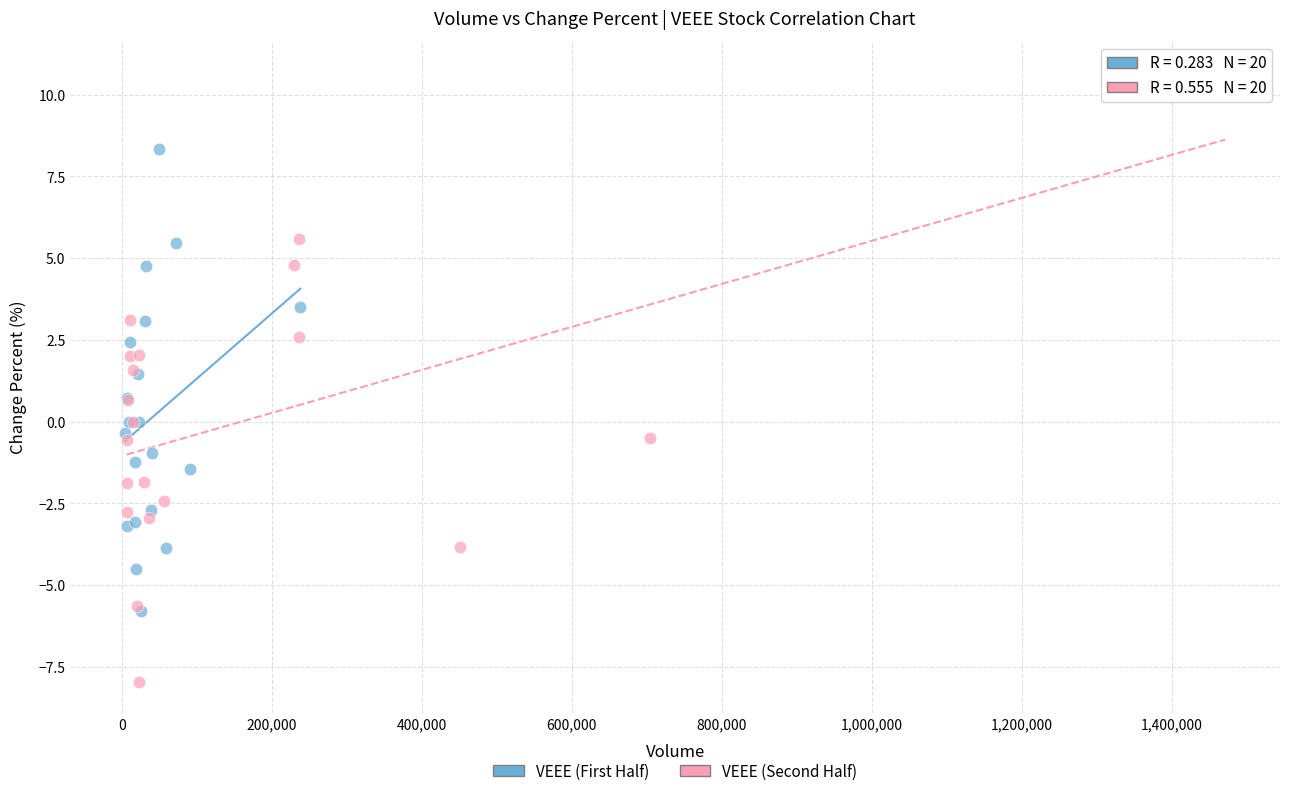

Which series reaches the maximum Y coordinate?

VEEE (Second Half)